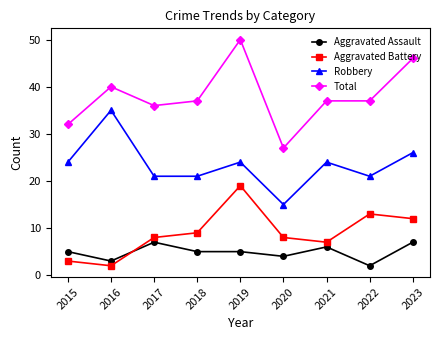

What are all the series names shown in the legend?

Aggravated Assault, Aggravated Battery, Robbery, Total